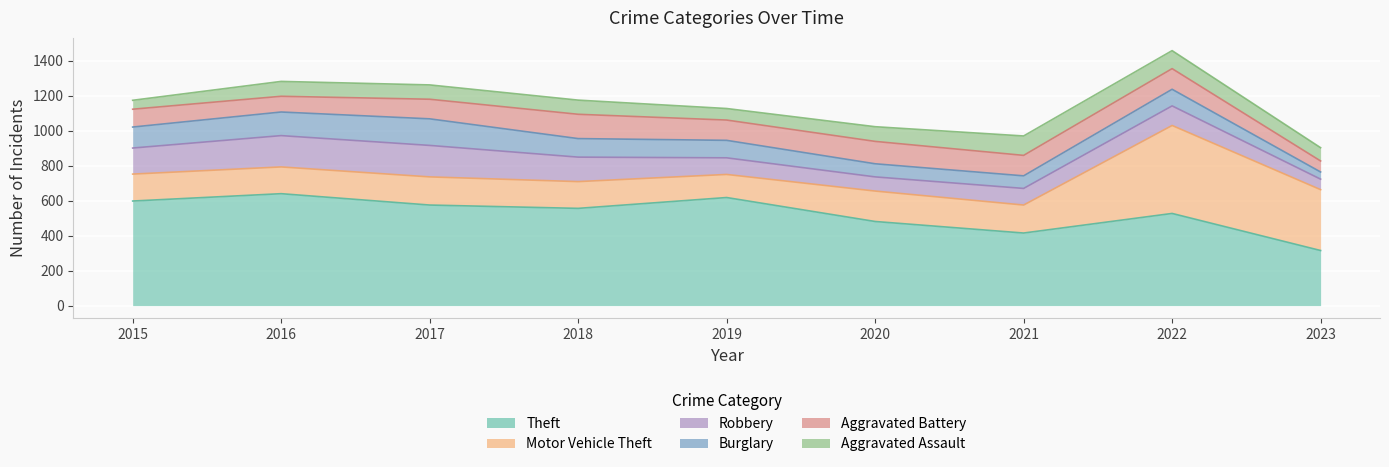

What is the difference between the highest and lowest values at 2022?

432